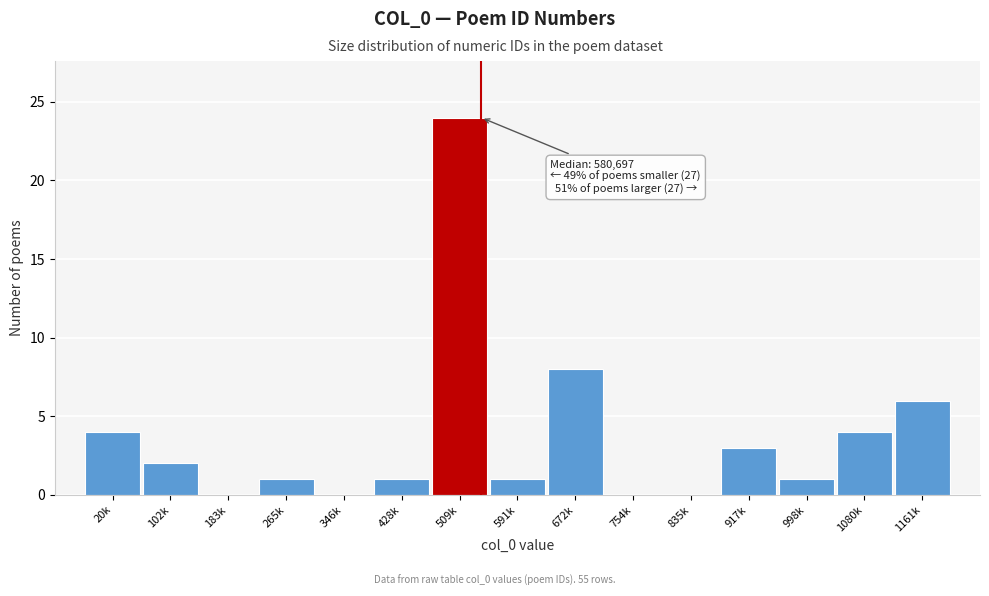

Reading left to right, what are all the values shown in this chart?

20k=4	102k=2	183k=0	265k=1	346k=0	428k=1	509k=24	591k=1	672k=8	754k=0	835k=0	917k=3	998k=1	1080k=4	1161k=6